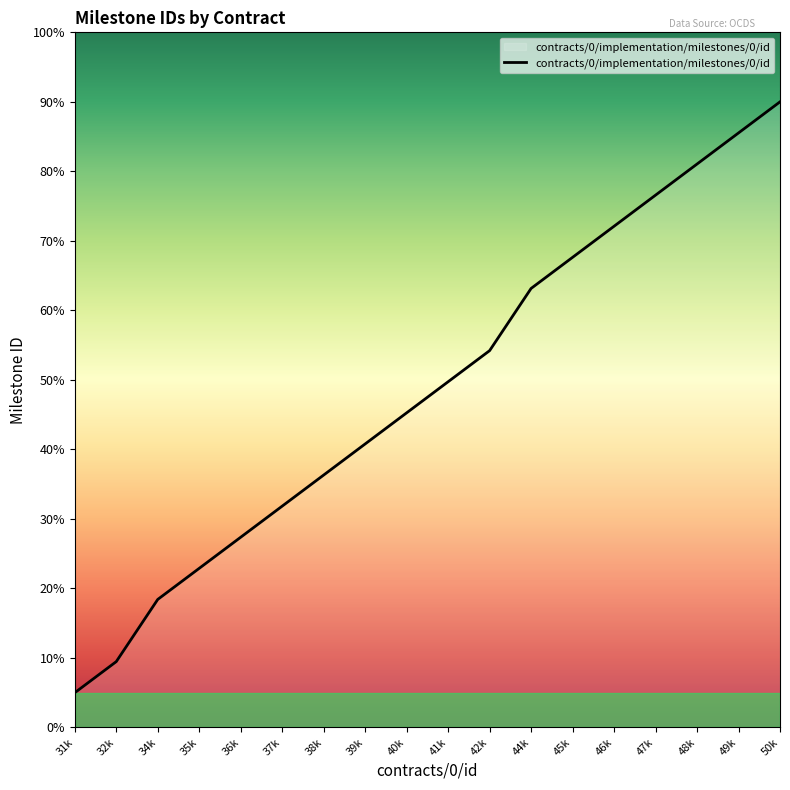

Rank the categories by value from lowest to highest.

31k, 32k, 34k, 35k, 36k, 37k, 38k, 39k, 40k, 41k, 42k, 44k, 45k, 46k, 47k, 48k, 49k, 50k